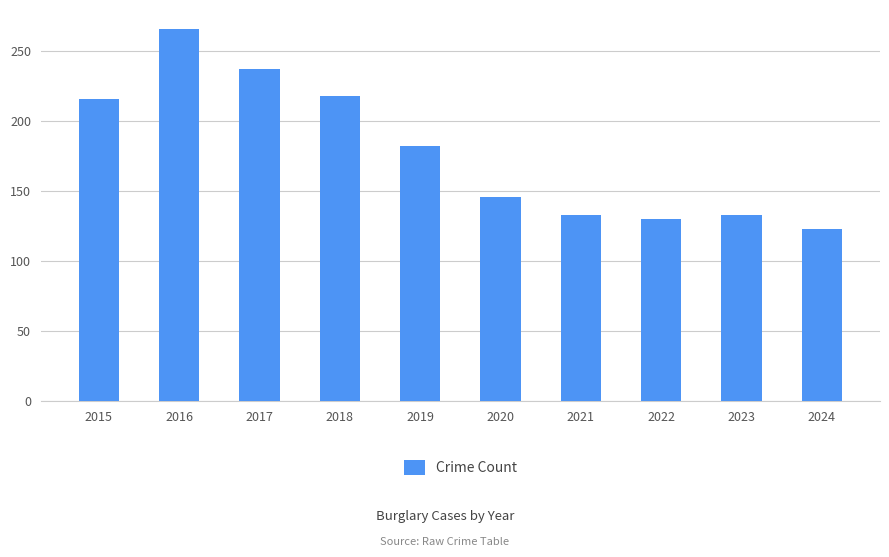

What is the ratio of the value at 2019 to the value at 2024?

1.5